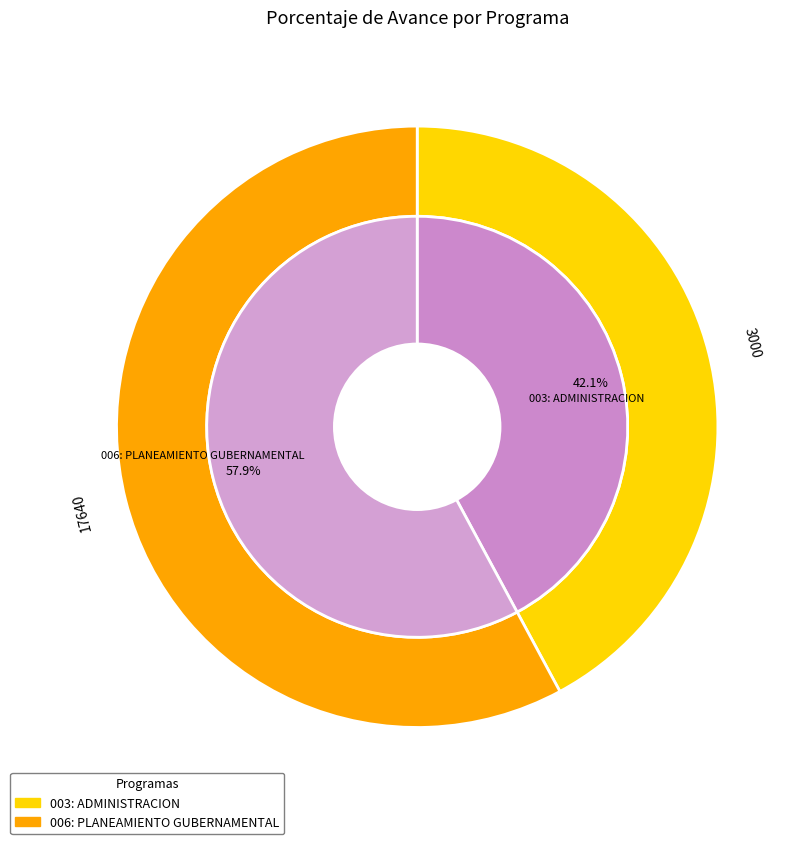

Is it true that 006: PLANEAMIENTO GUBERNAMENTAL is 66% of the pie?

False